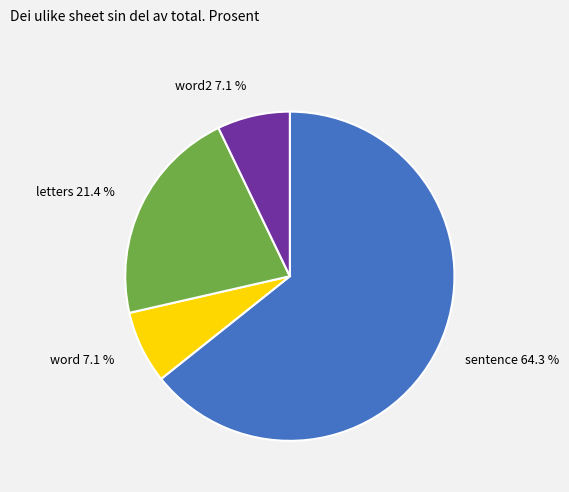

What is the ratio of the value at letters to the value at word2?

3.0